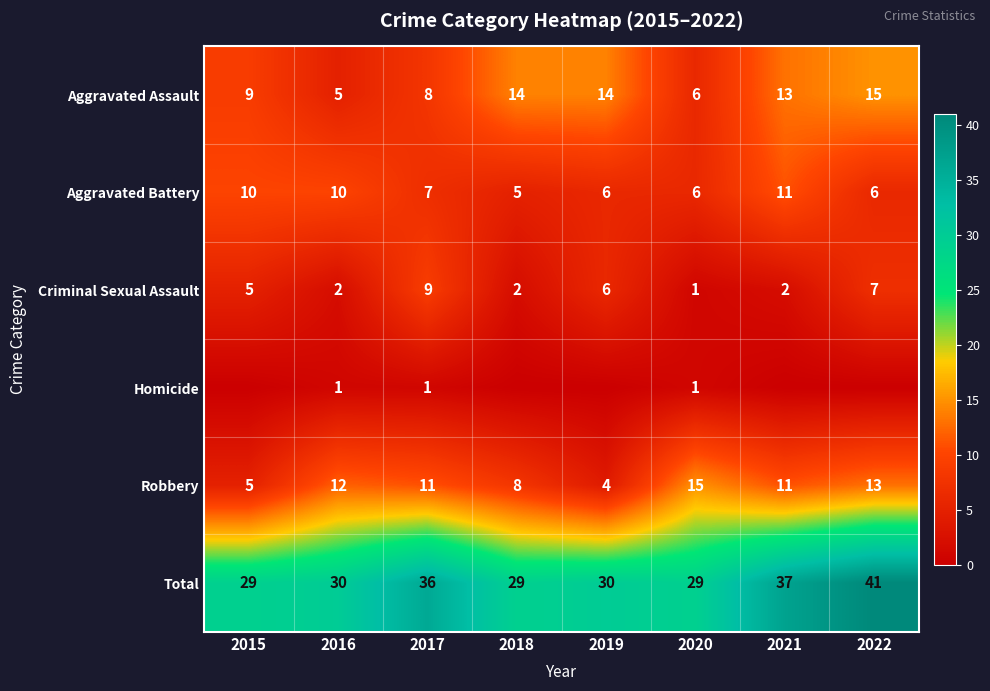

Rank the series at 2017 from lowest to highest value.

Homicide, Aggravated Battery, Aggravated Assault, Criminal Sexual Assault, Robbery, Total